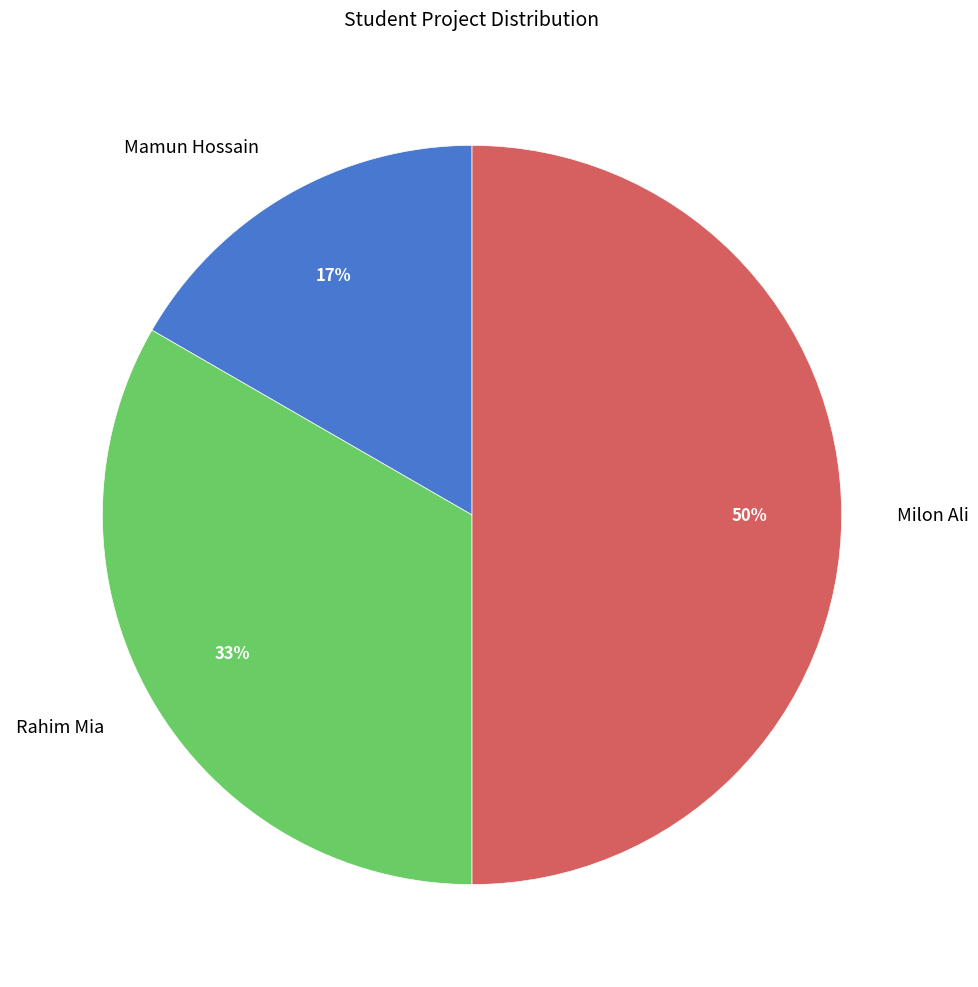

Count the number of slices in the pie.

3